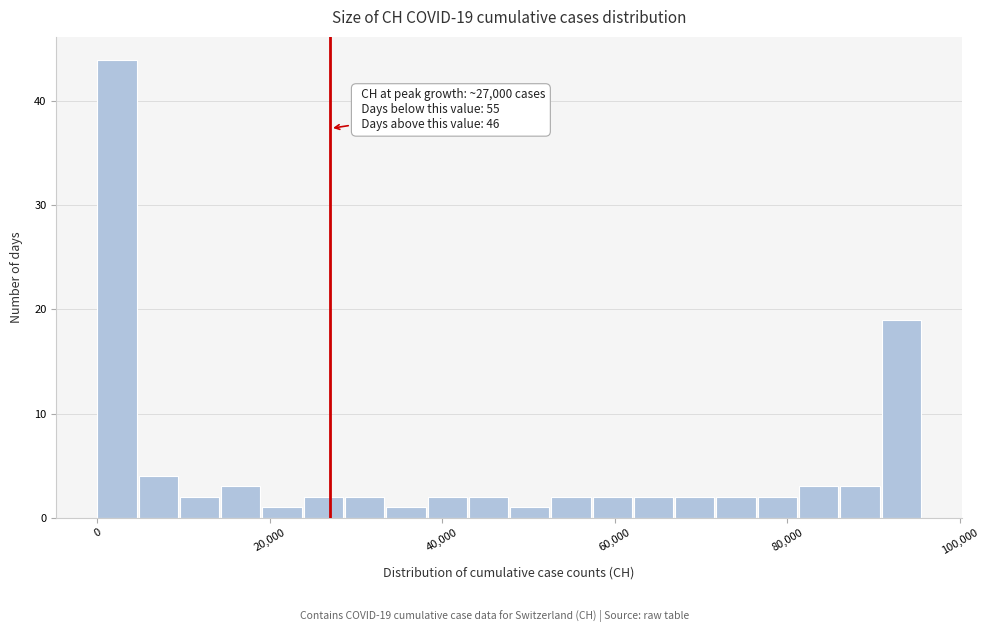

Read against the x-axis, roughly where is the centre of the tallest bar?

2000